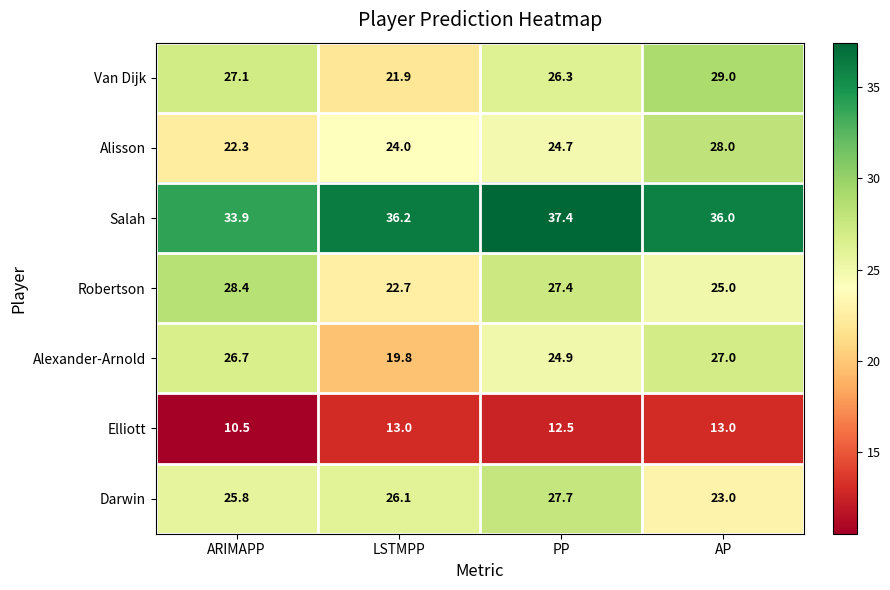

The value of Alisson at ARIMAPP is 32.6. True or false?

False